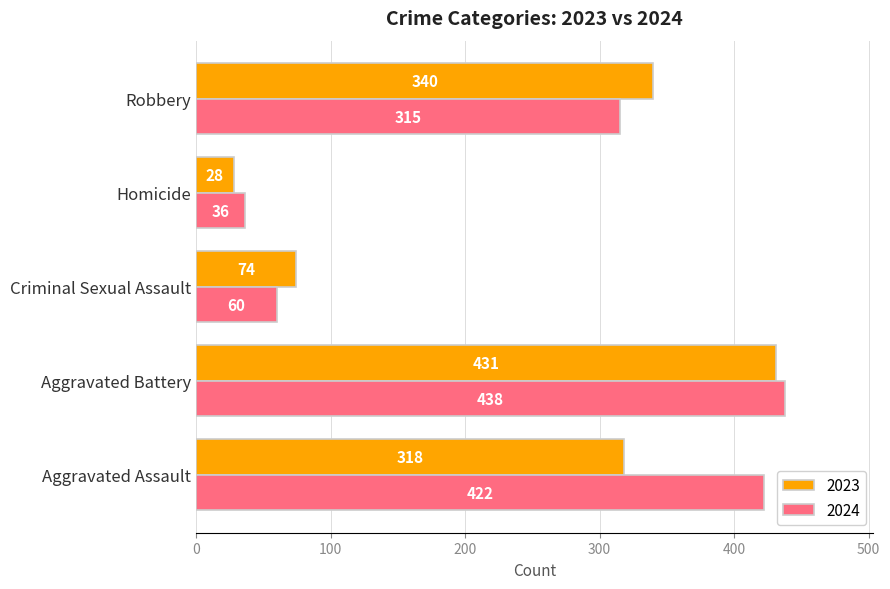

How many categories are shown in the chart?

5